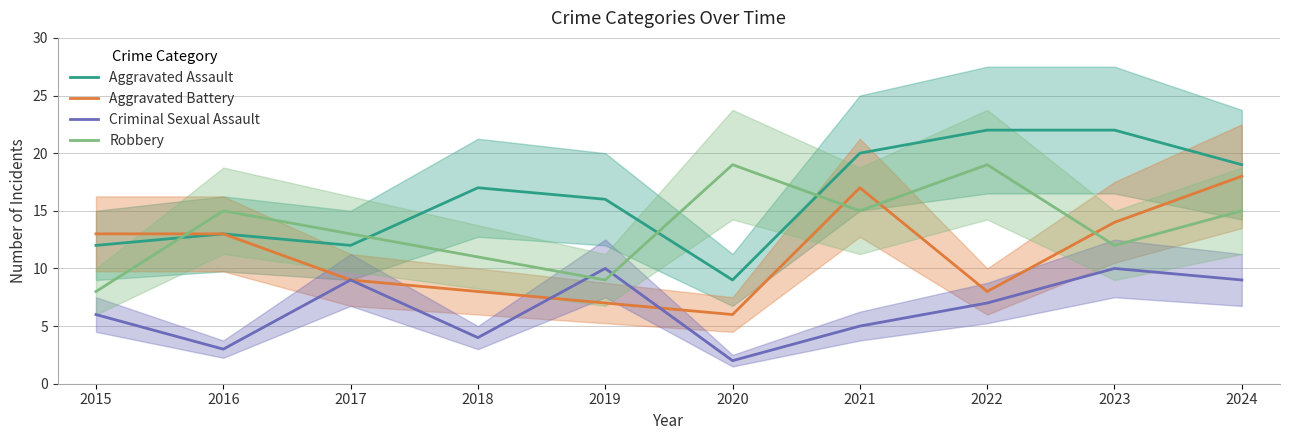

Count the number of data series in this chart.

4